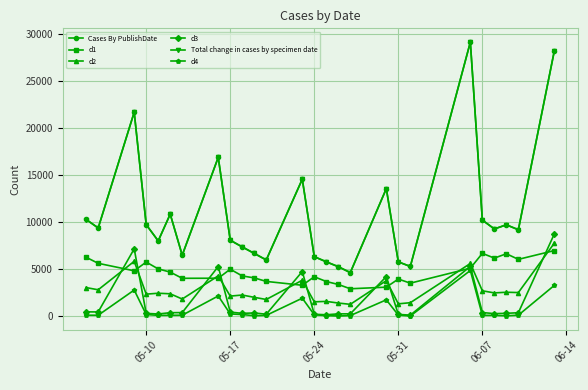

Which series has the widest spread of values?

Cases By PublishDate